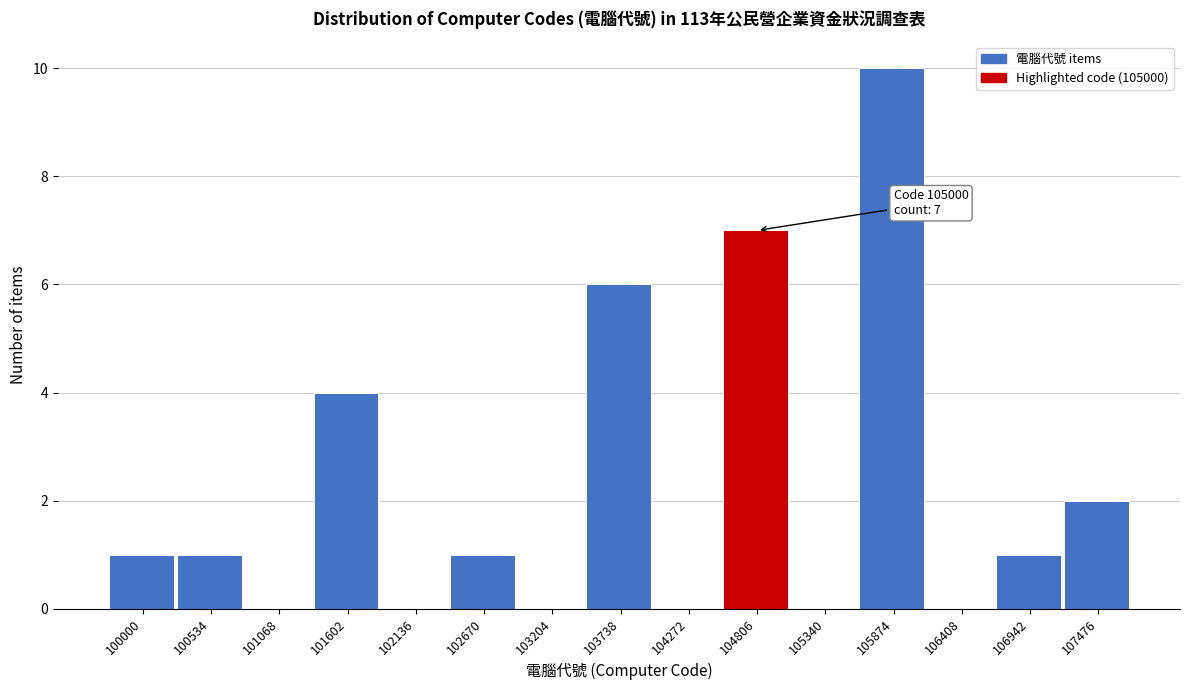

Reading right to left, what are all the values shown in this chart?

107476=2	106942=1	106408=0	105874=10	105340=0	104806=7	104272=0	103738=6	103204=0	102670=1	102136=0	101602=4	101068=0	100534=1	100000=1